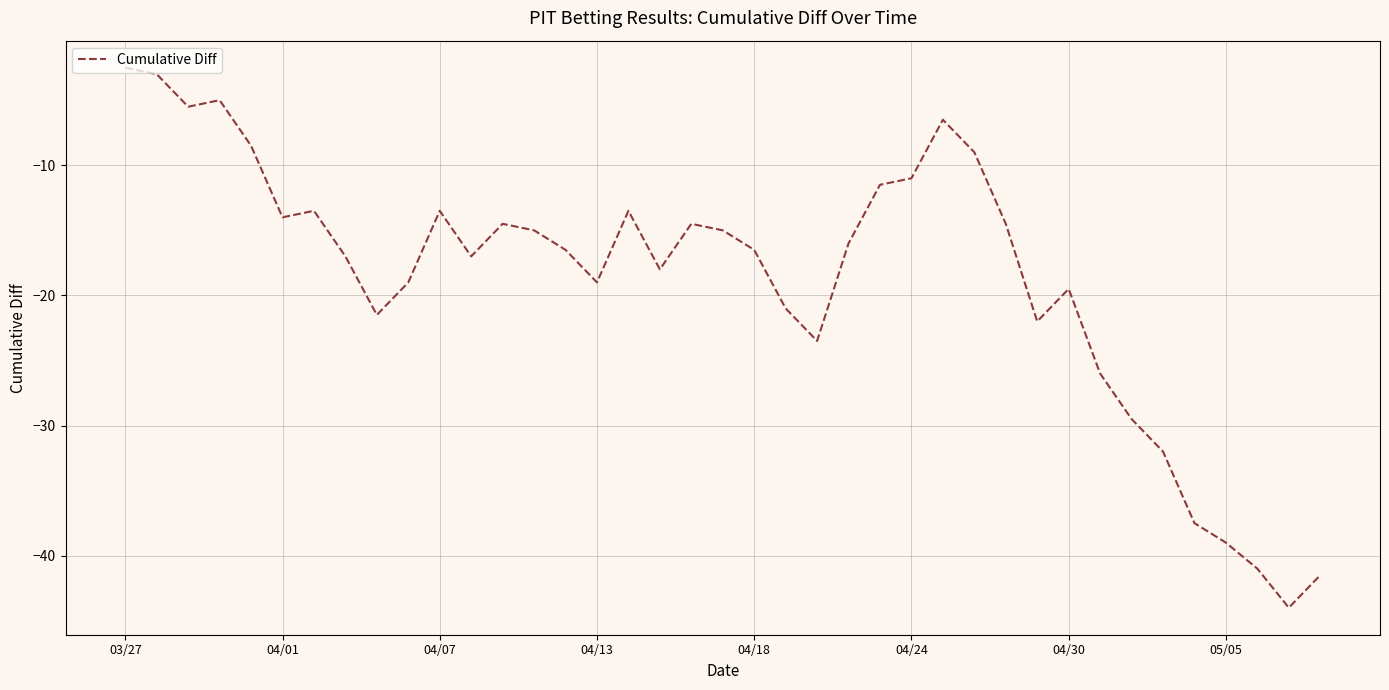

Count the number of data series in this chart.

1